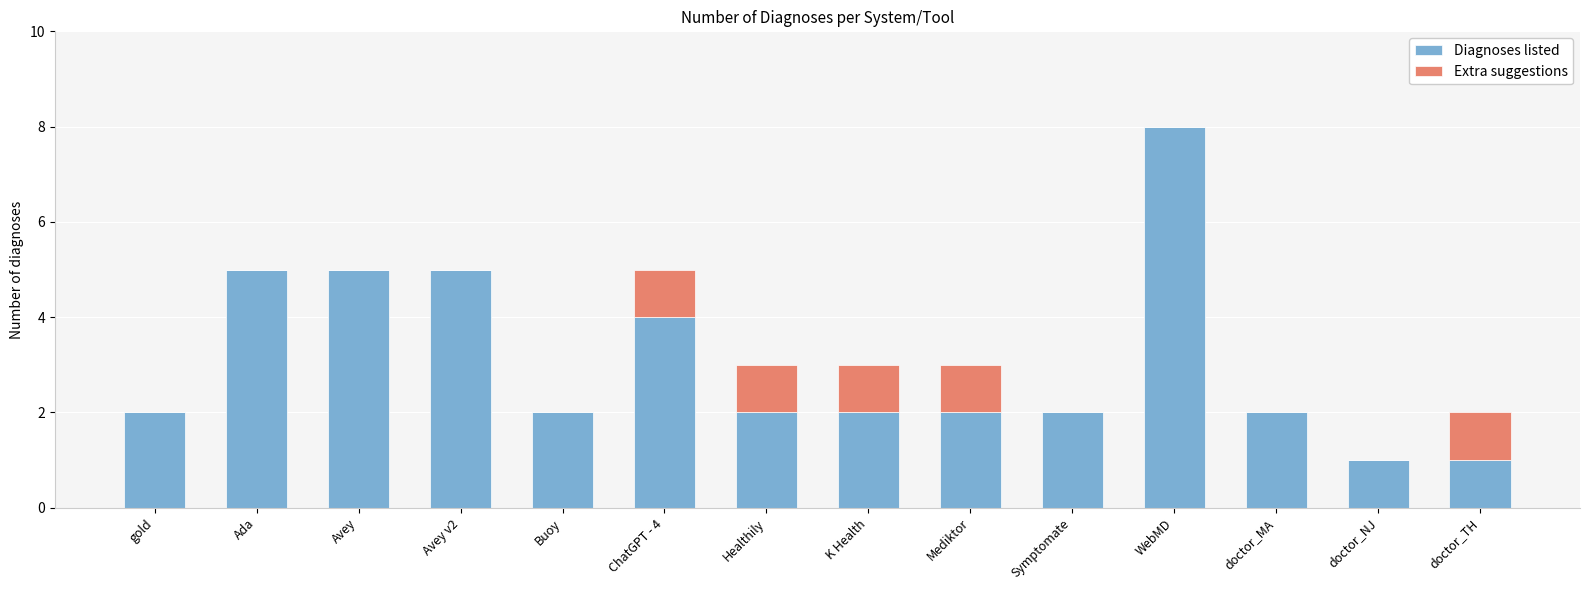

The value of Diagnoses listed at Ada is 5. True or false?

True